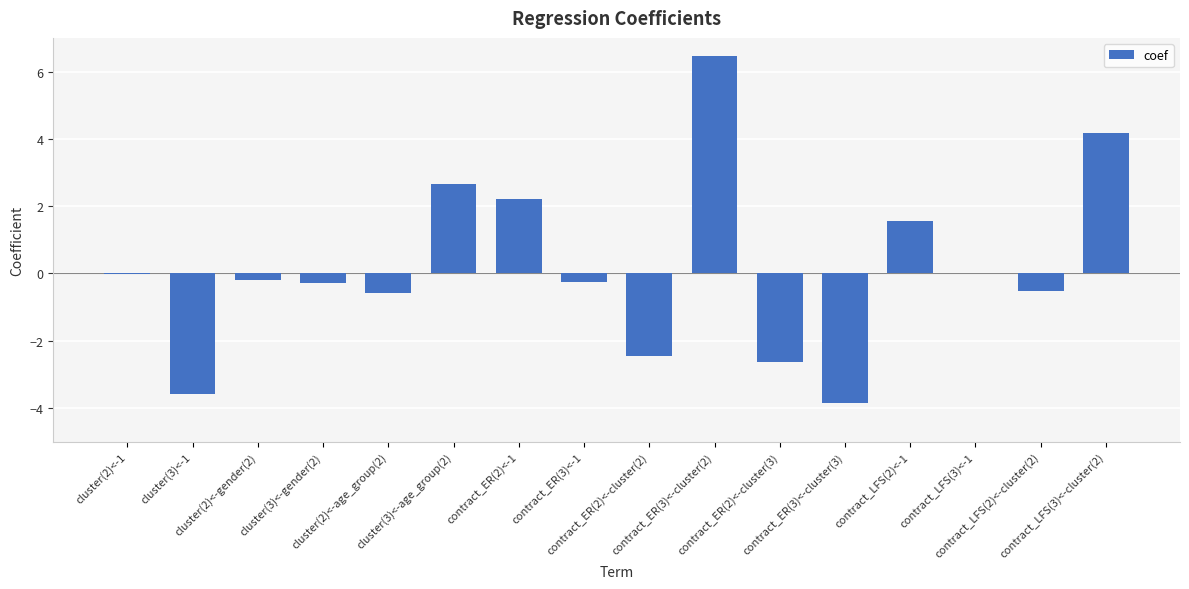

Are the bars horizontal?

No